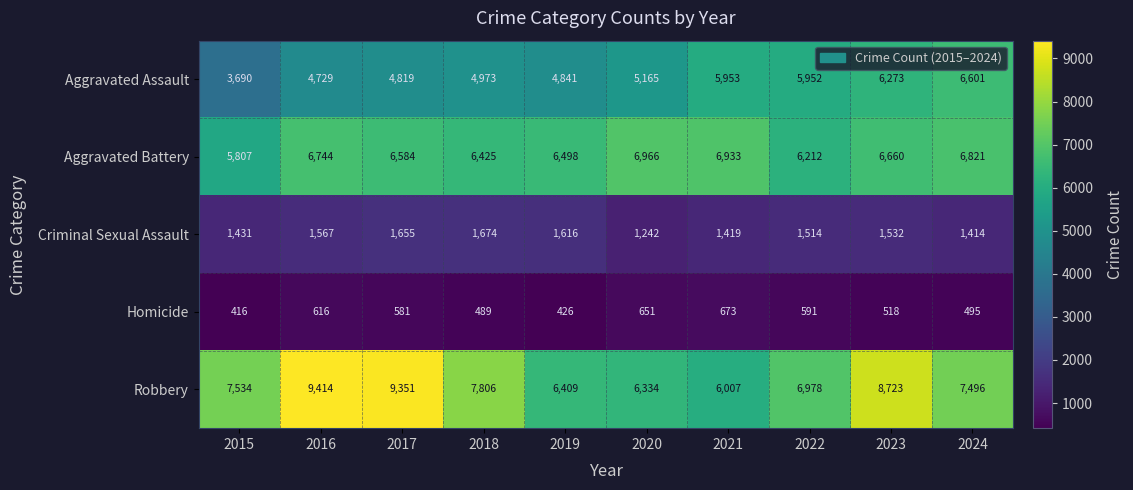

What is the sum of all Criminal Sexual Assault values?

15064